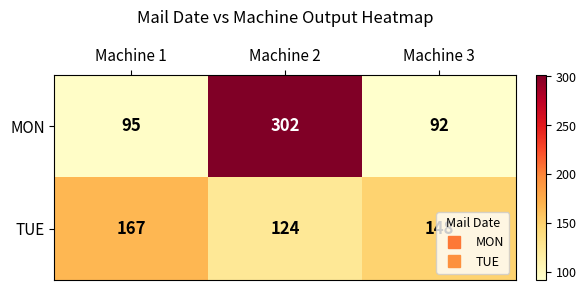

Rank the series at Machine 3 from highest to lowest value.

TUE, MON